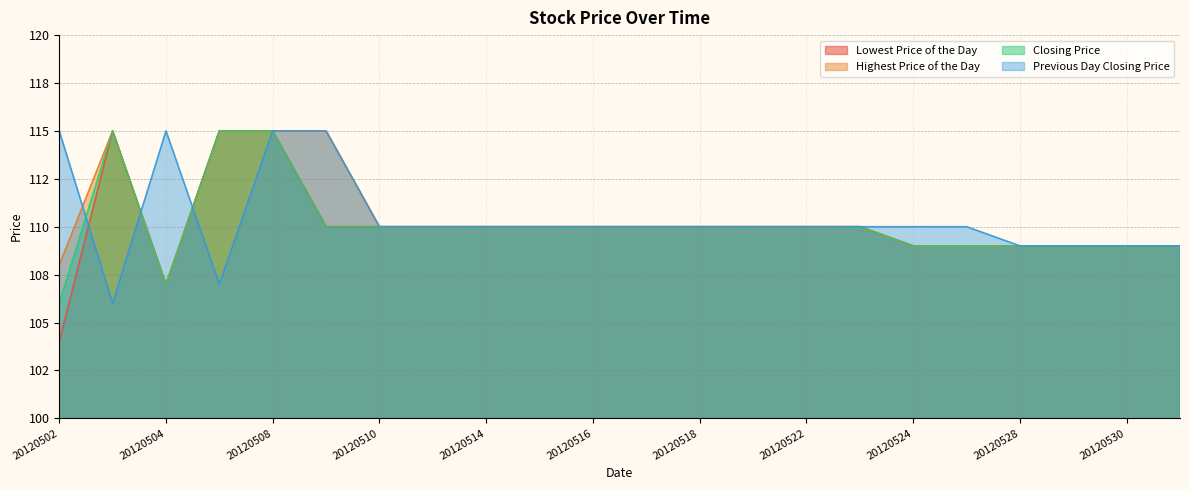

What is the value of the Closing Price point at the 18th from the left?

109